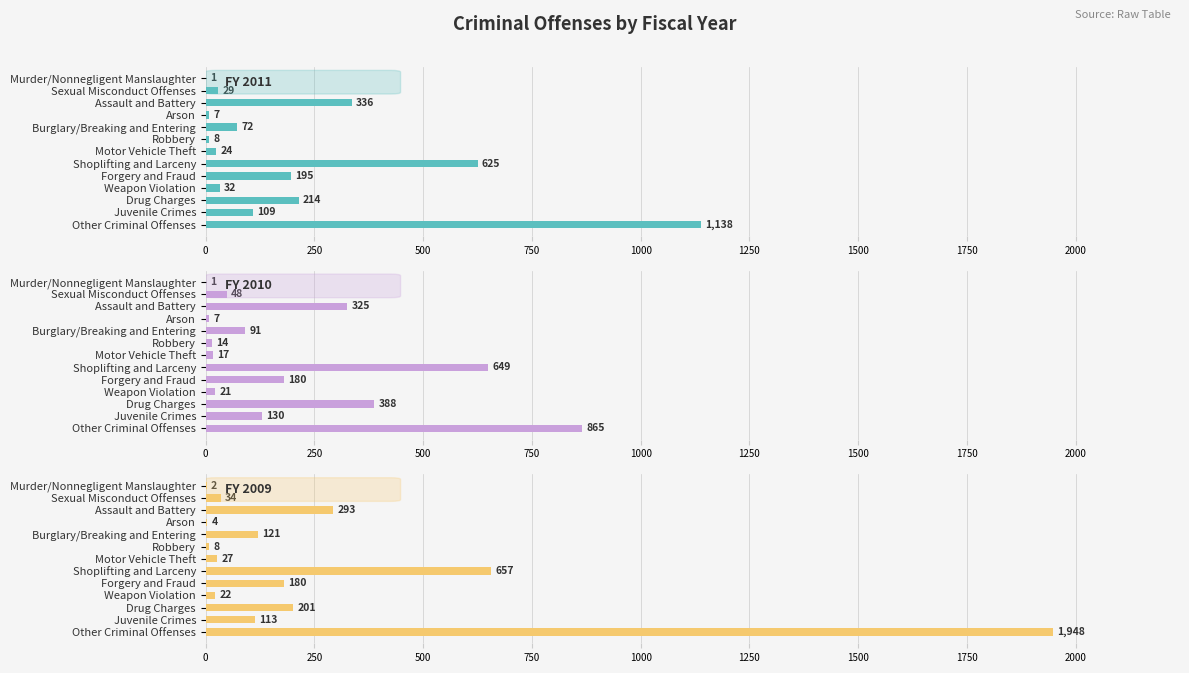

Between Murder/Nonnegligent Manslaughter and Juvenile Crimes, which series saw the biggest shift?

FY 2010